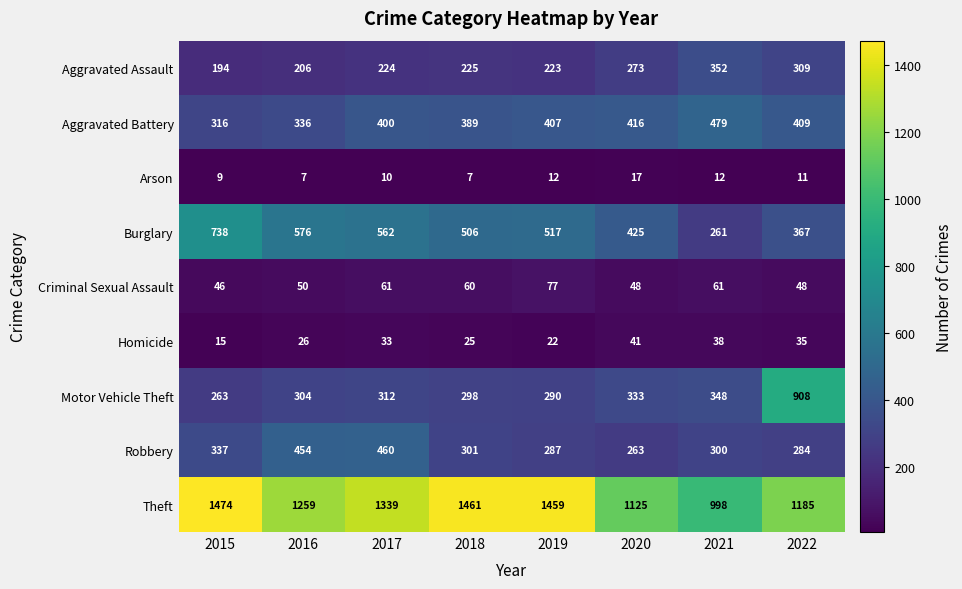

What is the maximum value for Robbery?

460